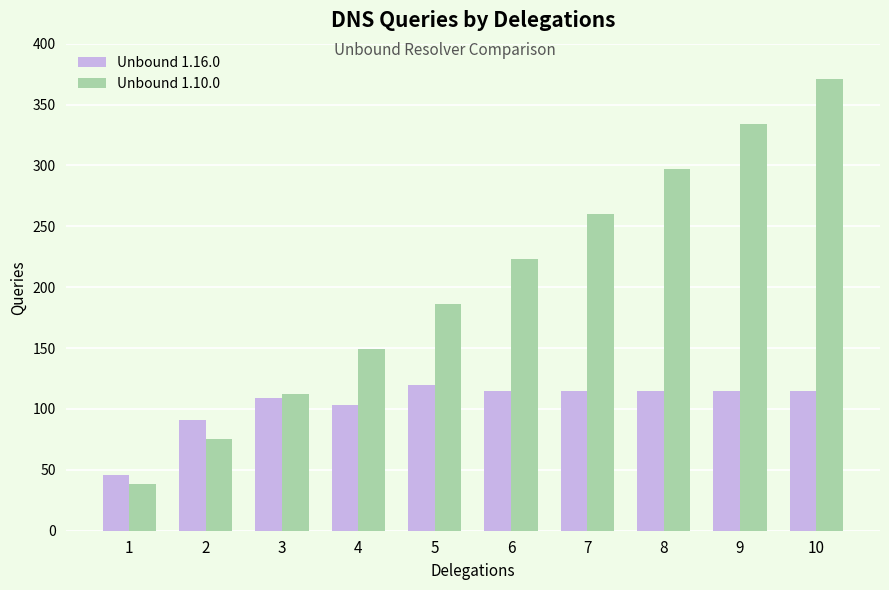

Is it true that Unbound 1.16.0 equals 115 at 7?

True